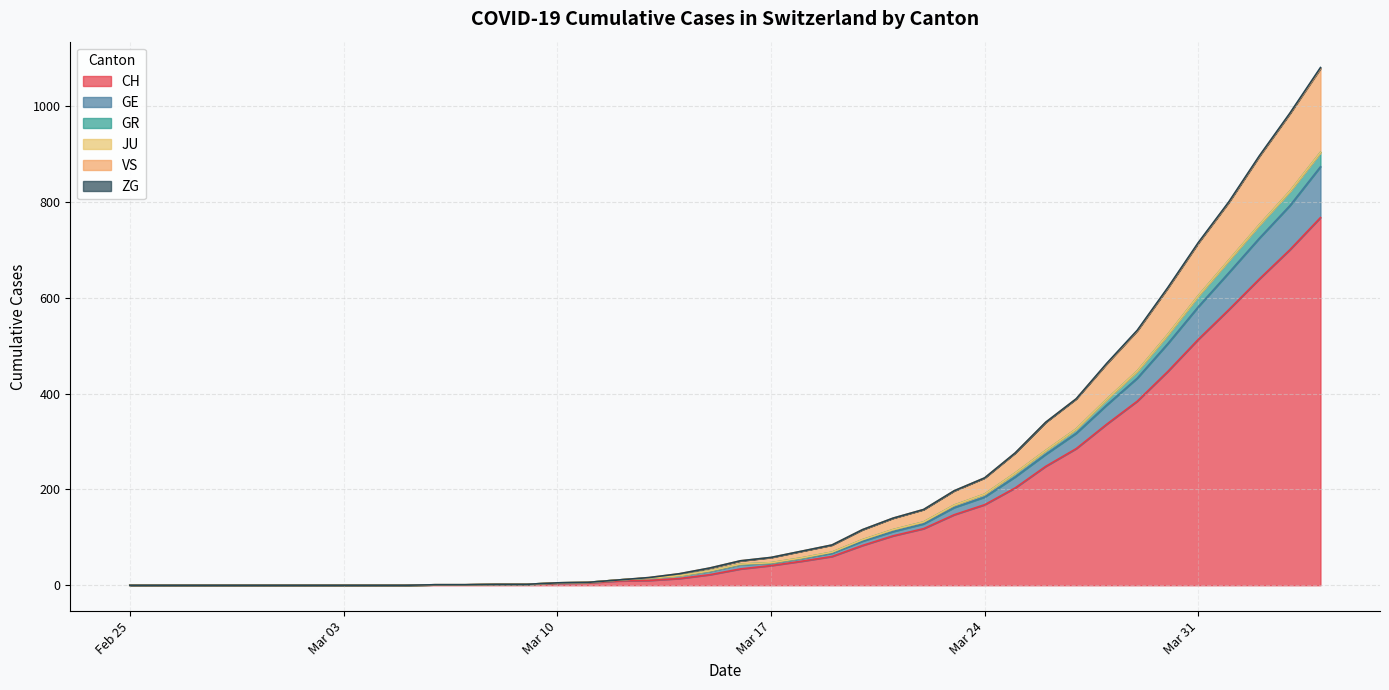

At which label does VS reach its peak?

2020-04-04